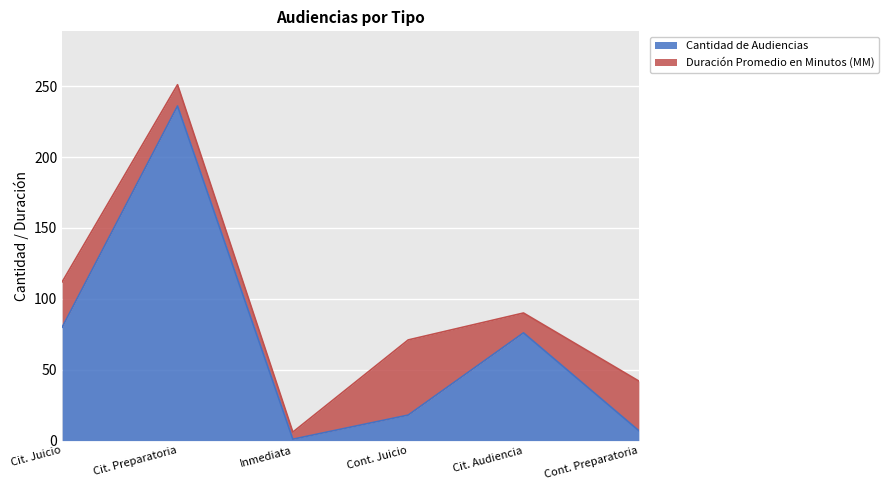

The Cantidad de Audiencias series shows 18 at Cont. Juicio. True or false?

True